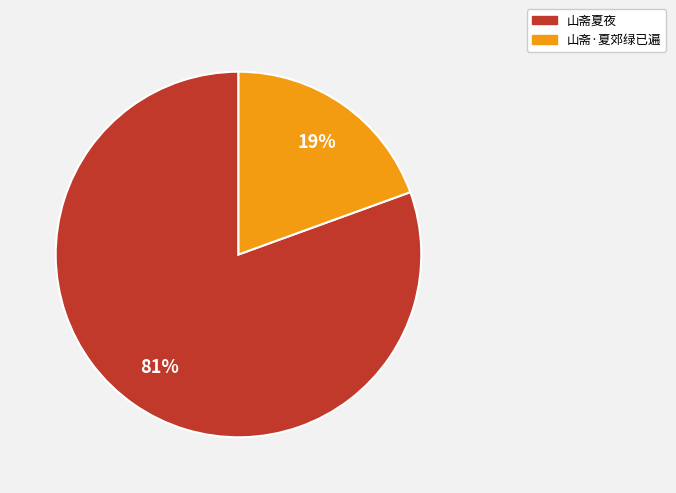

Do 山斋夏夜 and 山斋·夏郊绿已遍 together represent more than half of the pie?

Yes